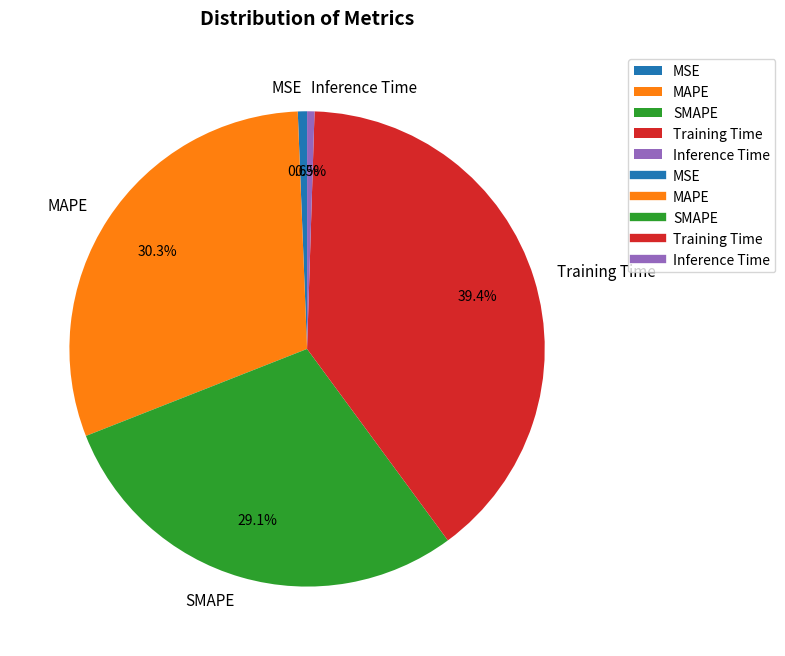

Is there a majority slice in this chart?

No